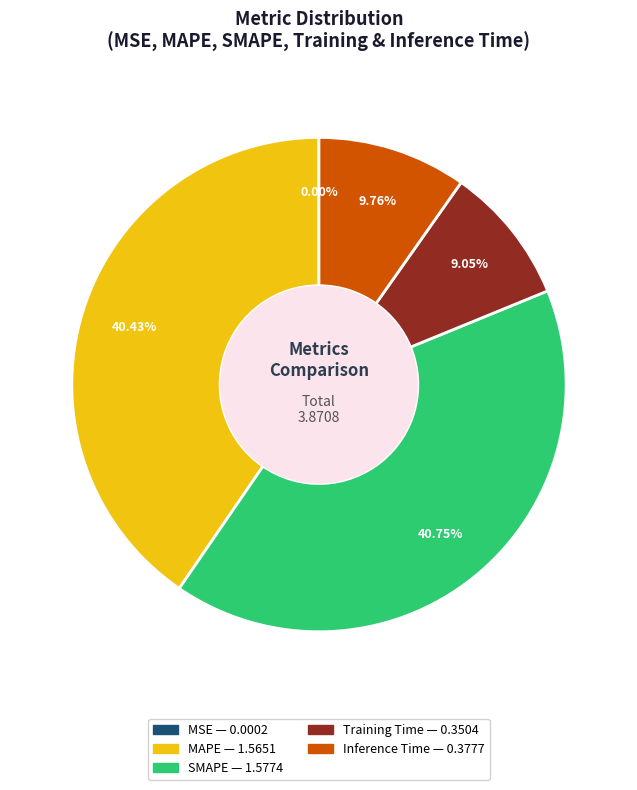

Is there a majority slice in this chart?

No